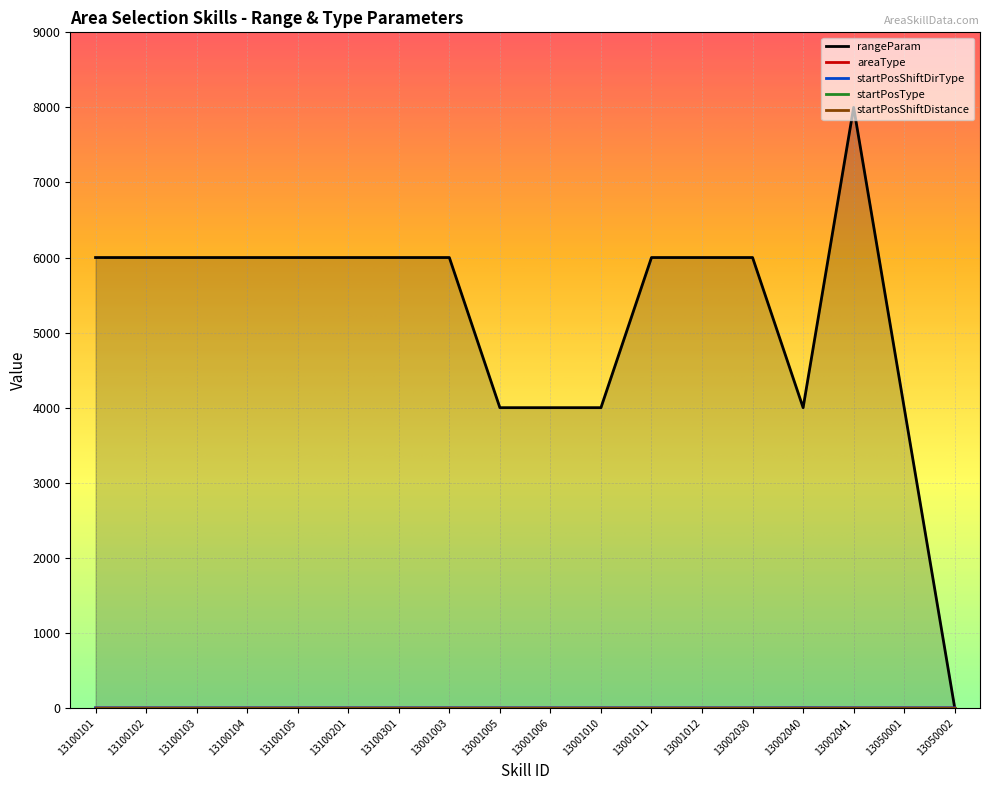

In rangeParam, how many points are higher than both neighbors (excluding endpoints)?

1